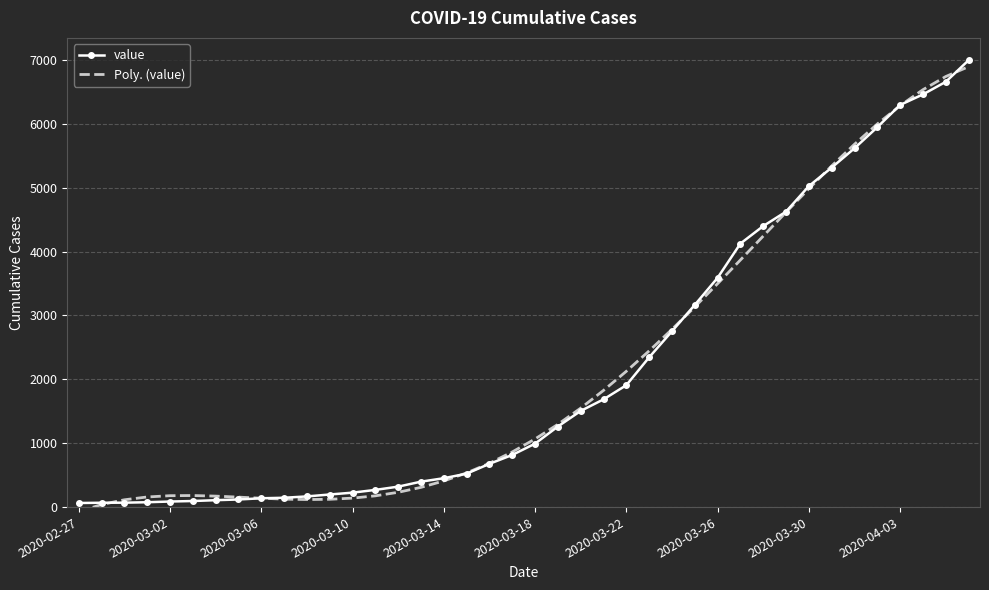

What is the maximum value for value?

6995.0